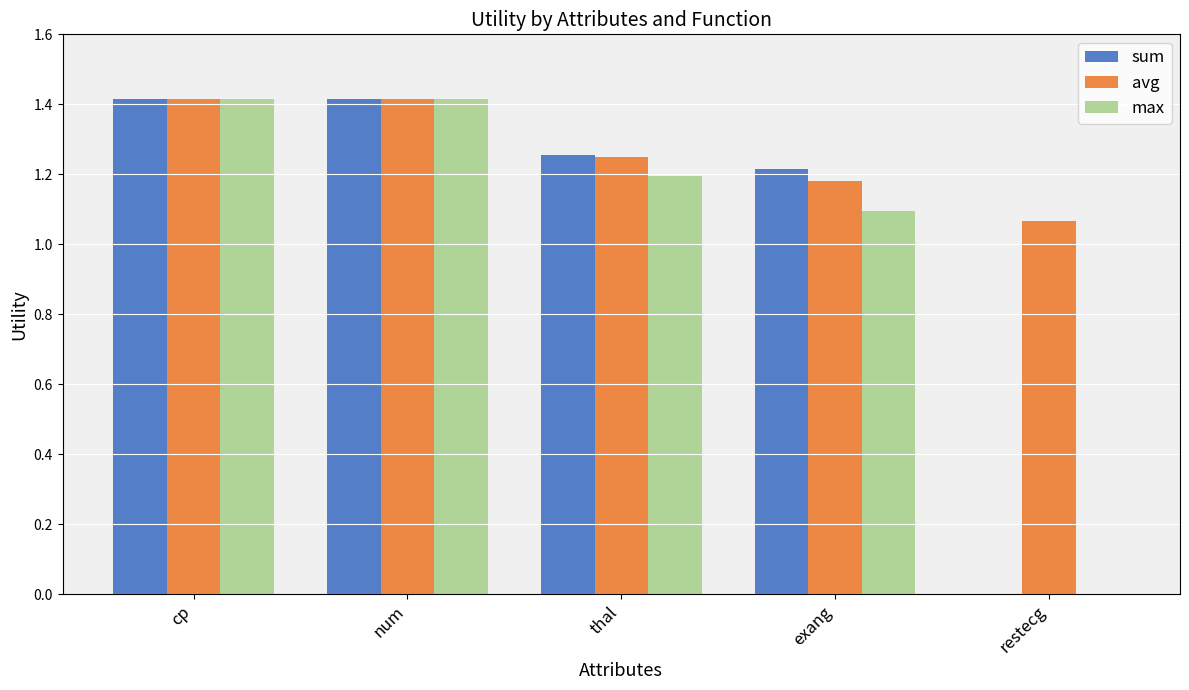

What is the sum of all avg values?

6.3